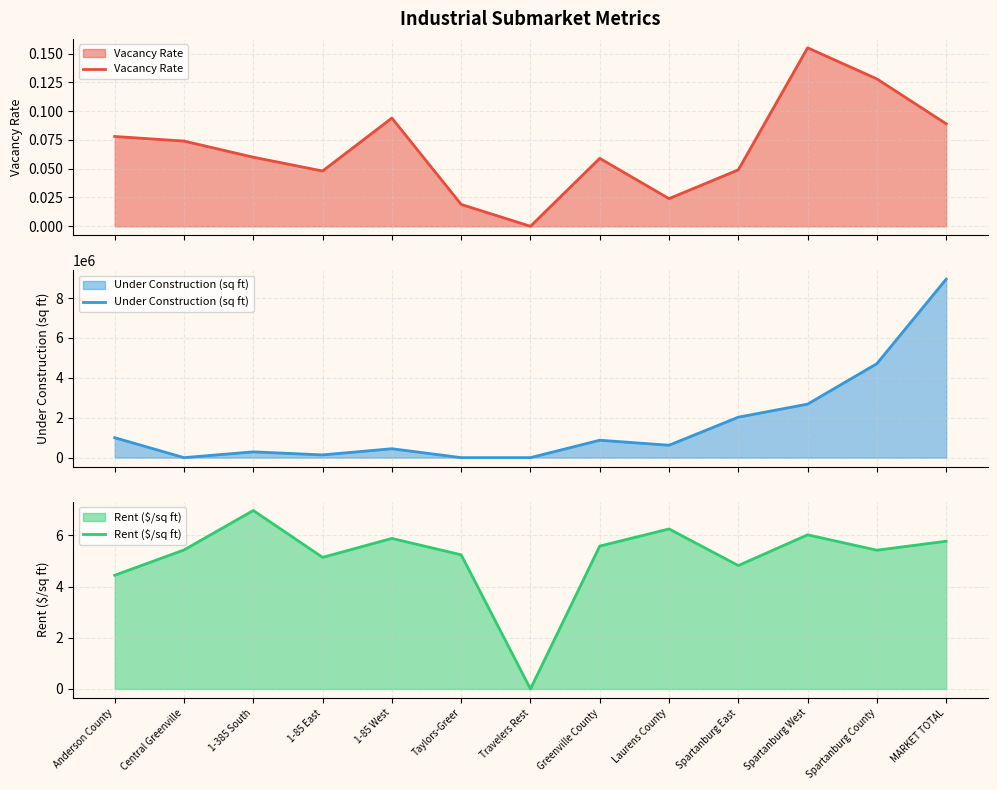

Does the chart display data point markers on the line(s)?

No